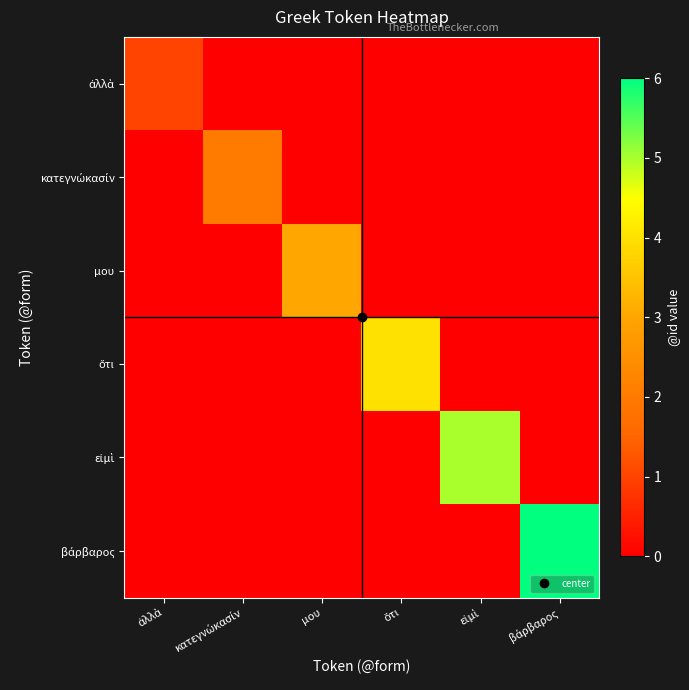

At how many categories does at least one series exceed 0?

6